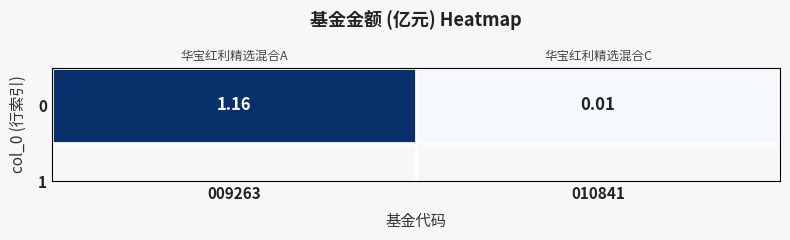

How many series are shown in this chart?

1